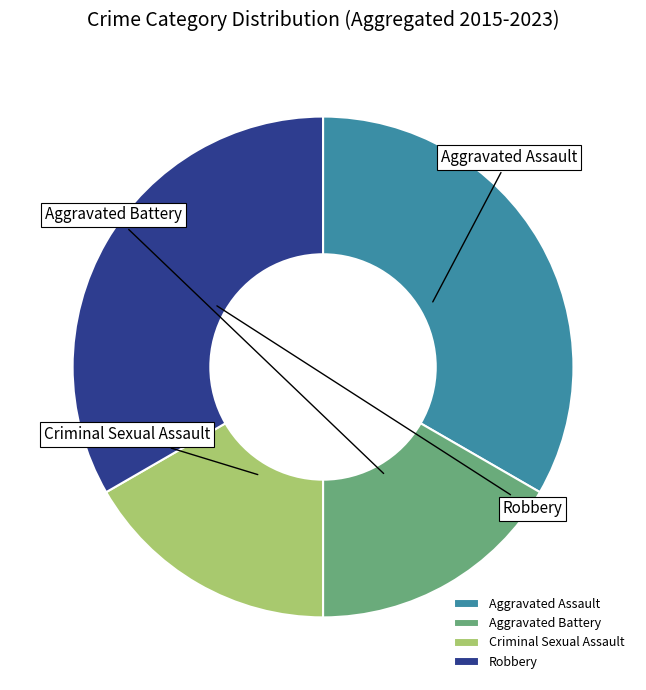

Which slice is the smallest?

Aggravated Battery